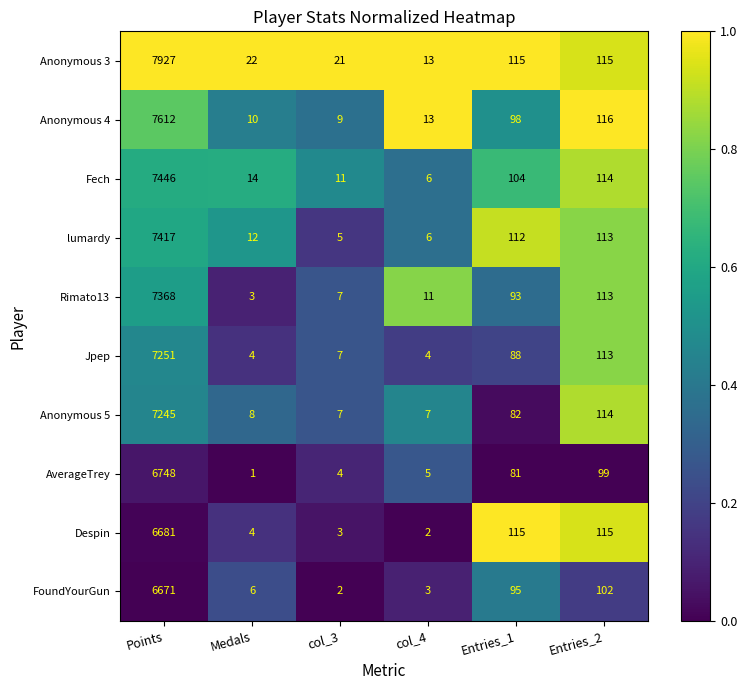

At which category is the sum across all series the highest?

Points